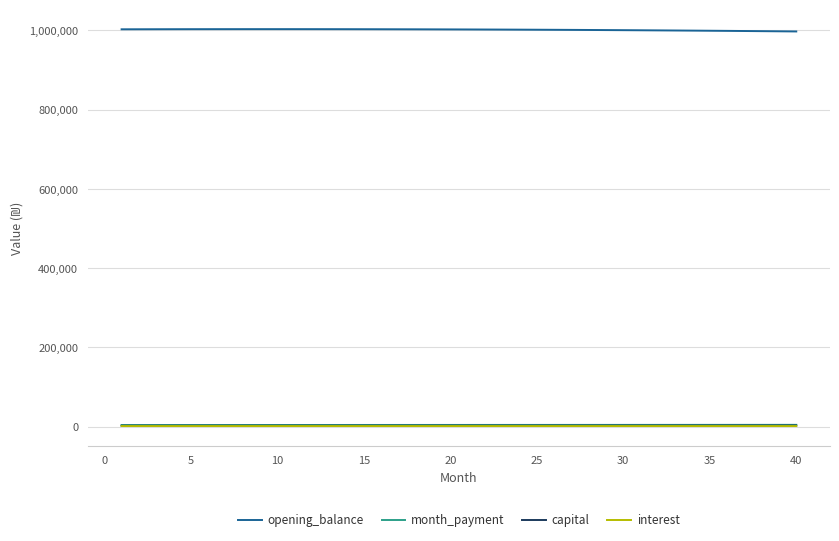

Which series has the largest total across all categories?

opening_balance